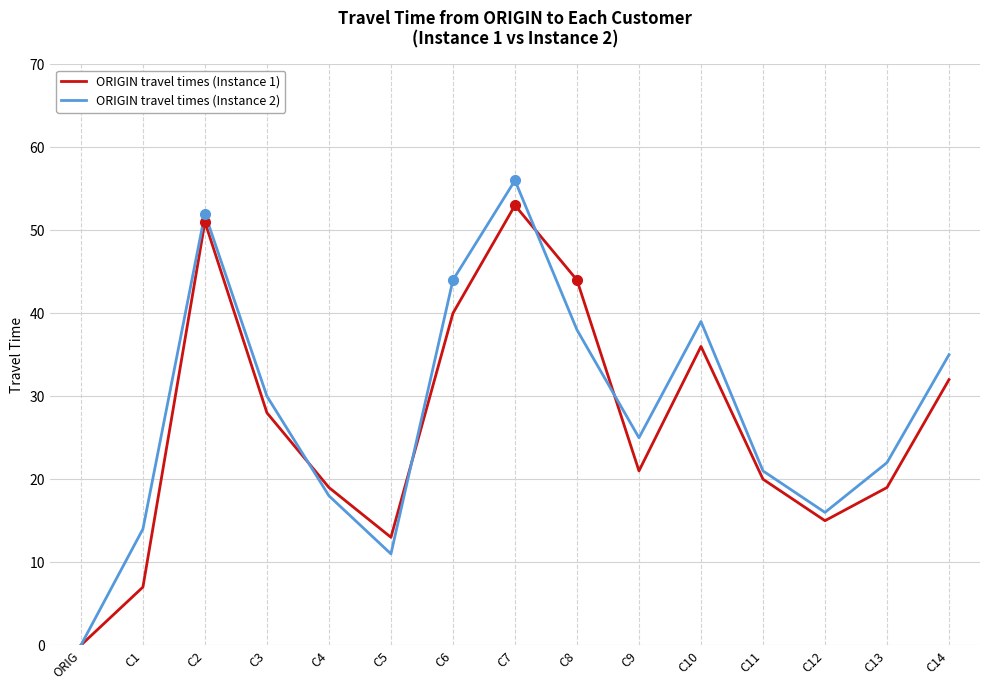

Which series has the largest total across all categories?

ORIGIN travel times (Instance 2)